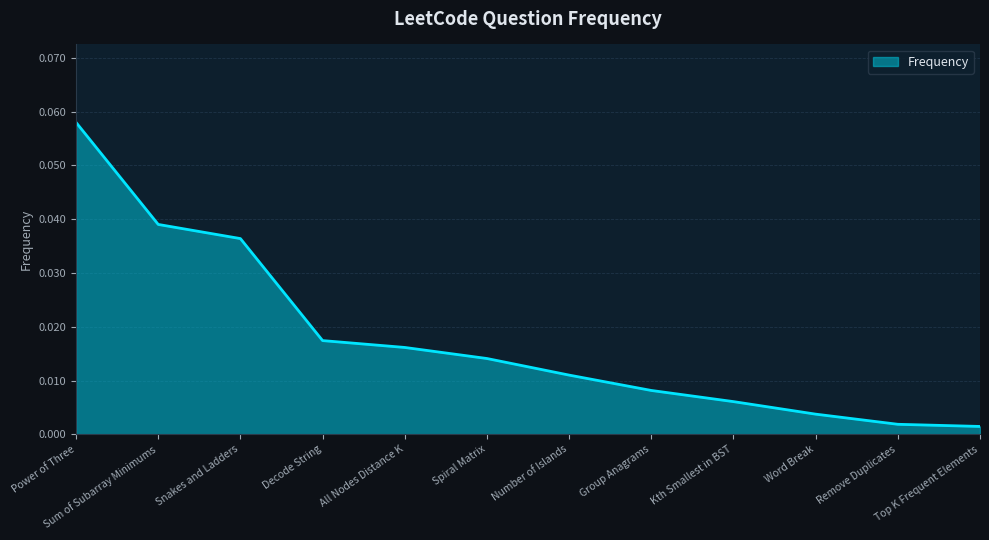

What is the sum of all values?

0.2